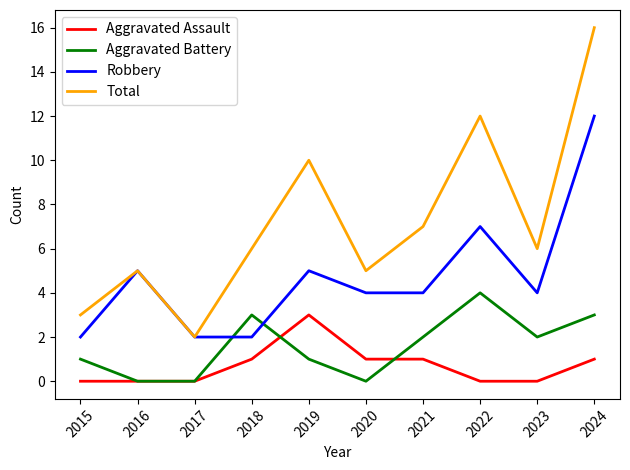

True or false: Aggravated Assault and Total intersect in this chart.

False